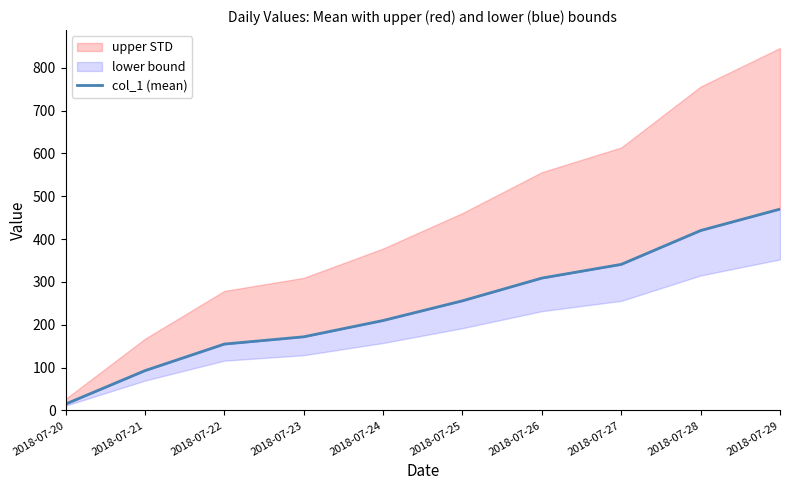

Which has a higher value, 2018-07-21 or 2018-07-20?

2018-07-21